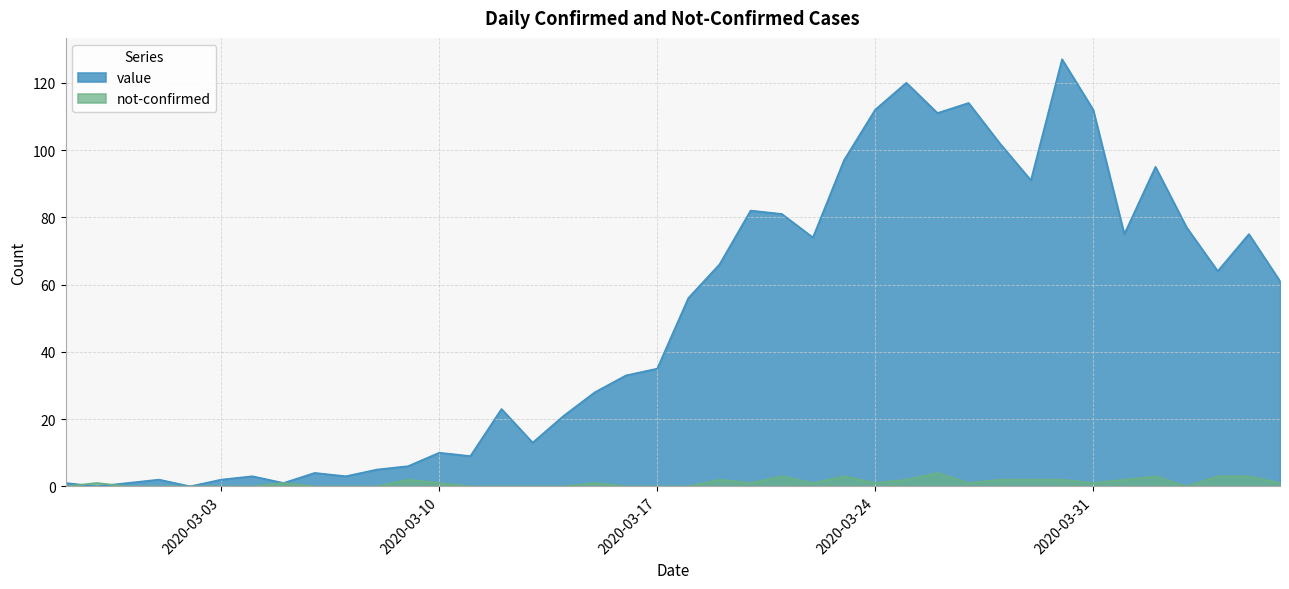

What is the total value across all series at 2020-04-03?

77